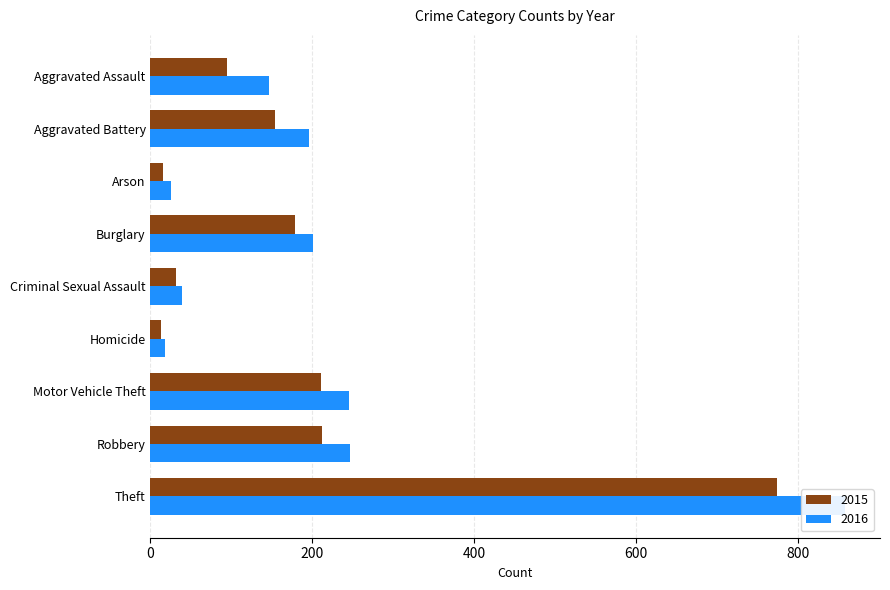

At which label is 2015 closest to 393?

Robbery